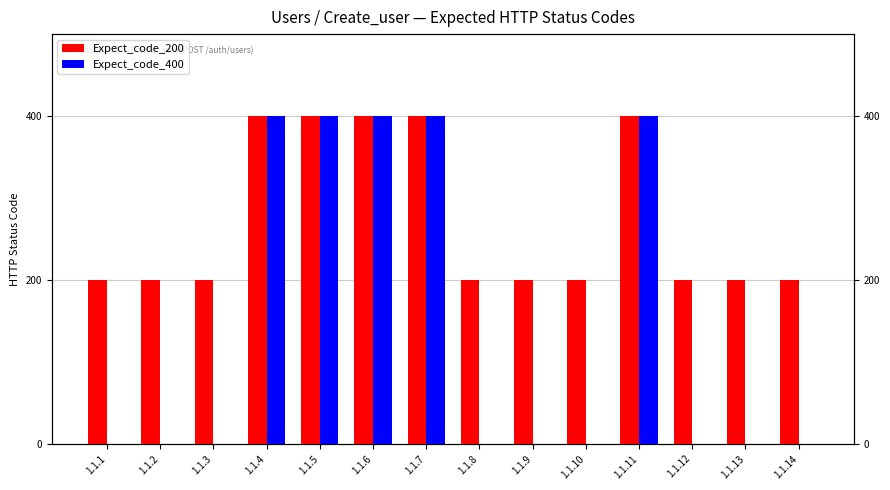

How many Expect_code_400 values are between 0 and 400?

14